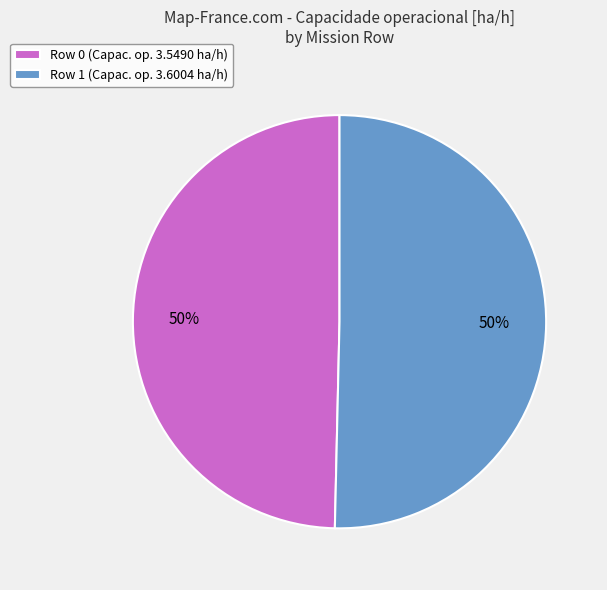

To the nearest percent, what percentage of the pie is Row 0?

50%